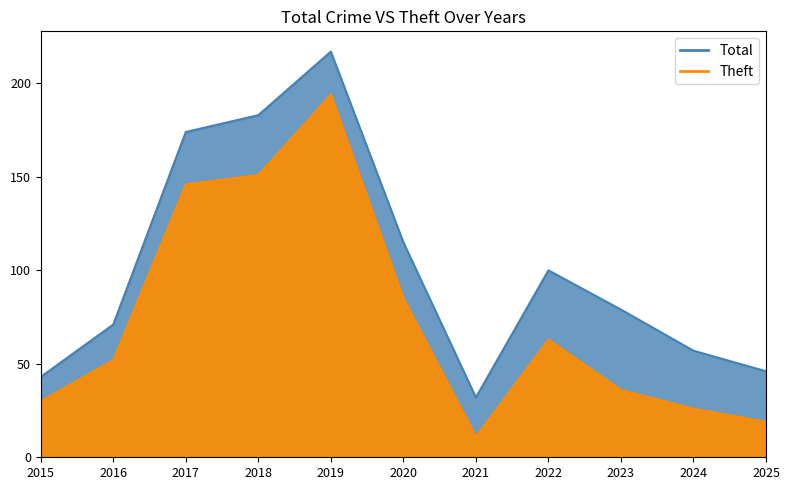

Which series has the largest total across all categories?

Total